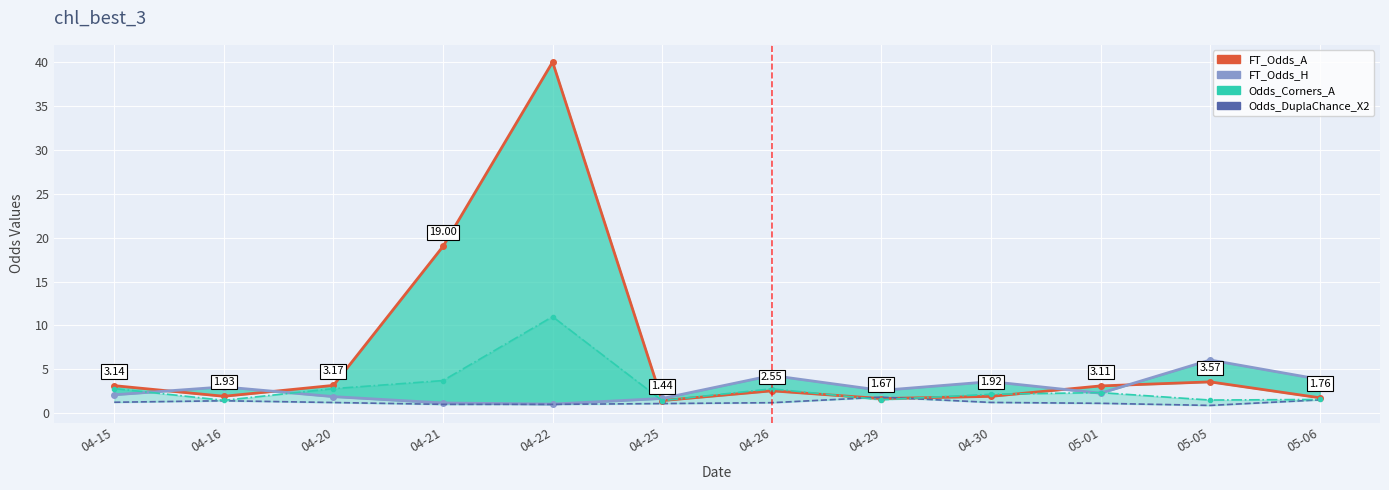

What is the difference between the highest and lowest values at 04-30?

2.4